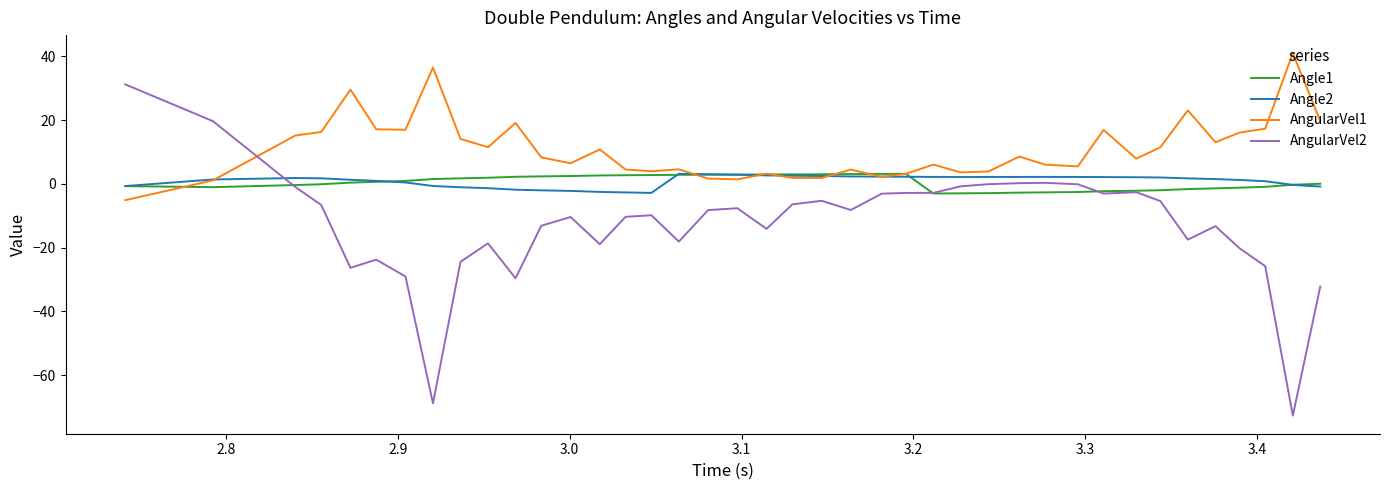

Which series has the largest total across all categories?

AngularVel1